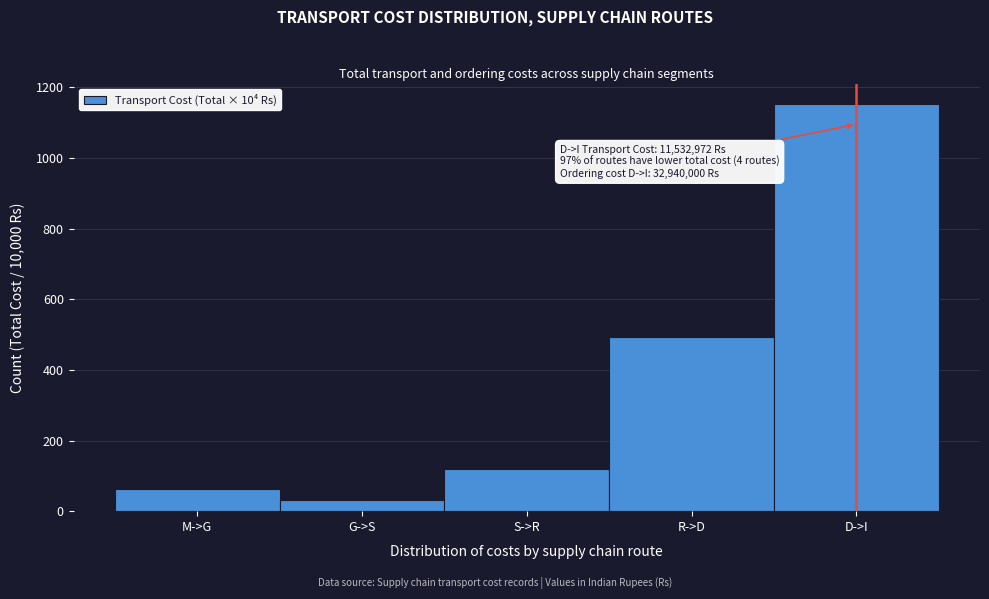

Reading right to left, what are all the values shown in this chart?

D->I=1153	R->D=493	S->R=118	G->S=33	M->G=64